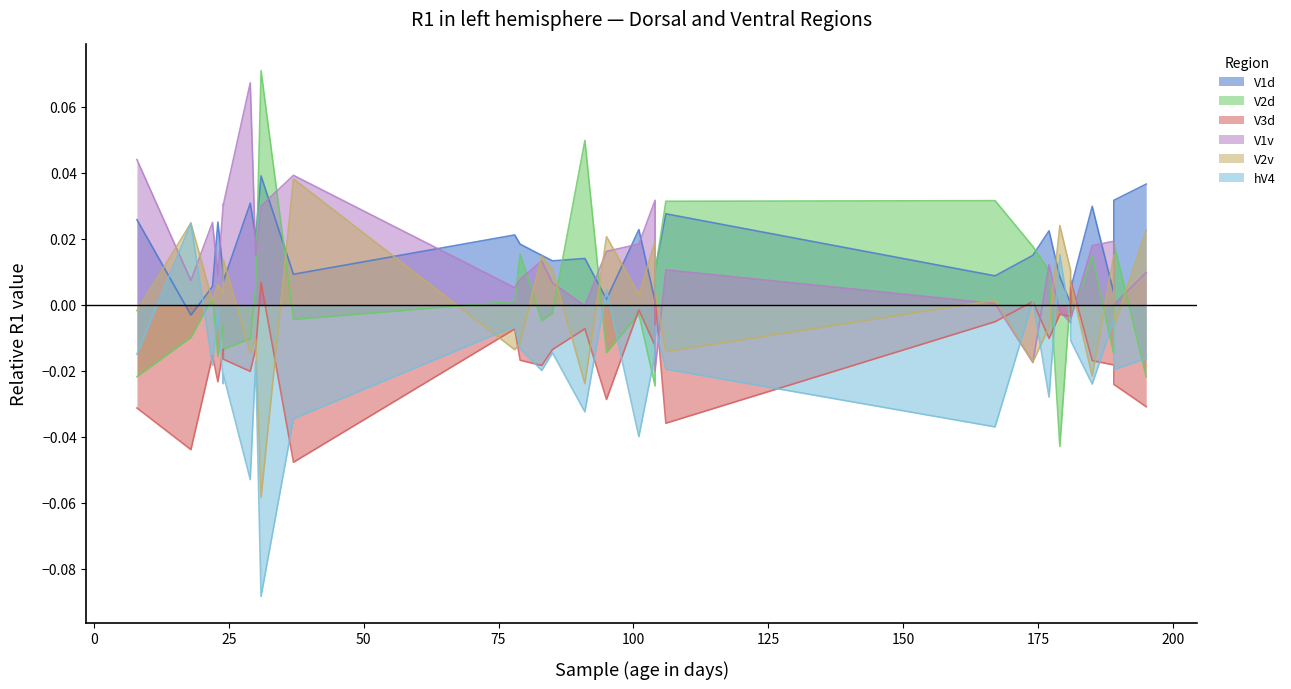

How many intersections are there between V1v and V3d?

6